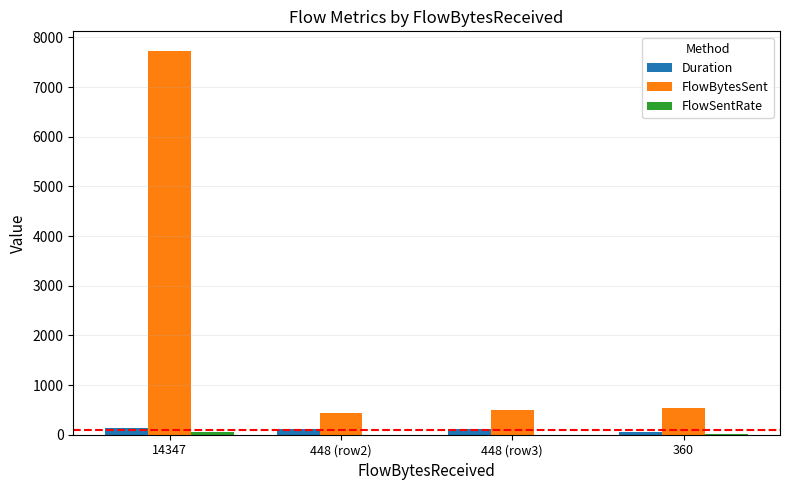

Which series has the largest total across all categories?

FlowBytesSent